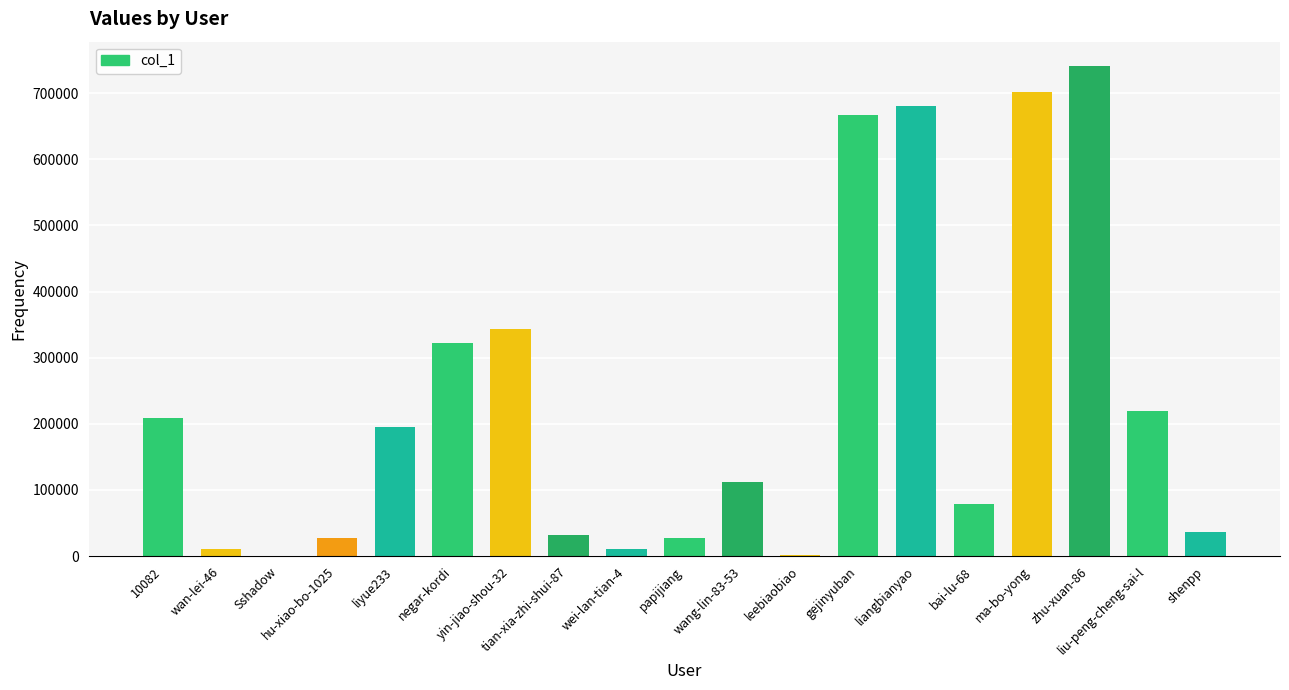

What is the greatest value displayed?

740628